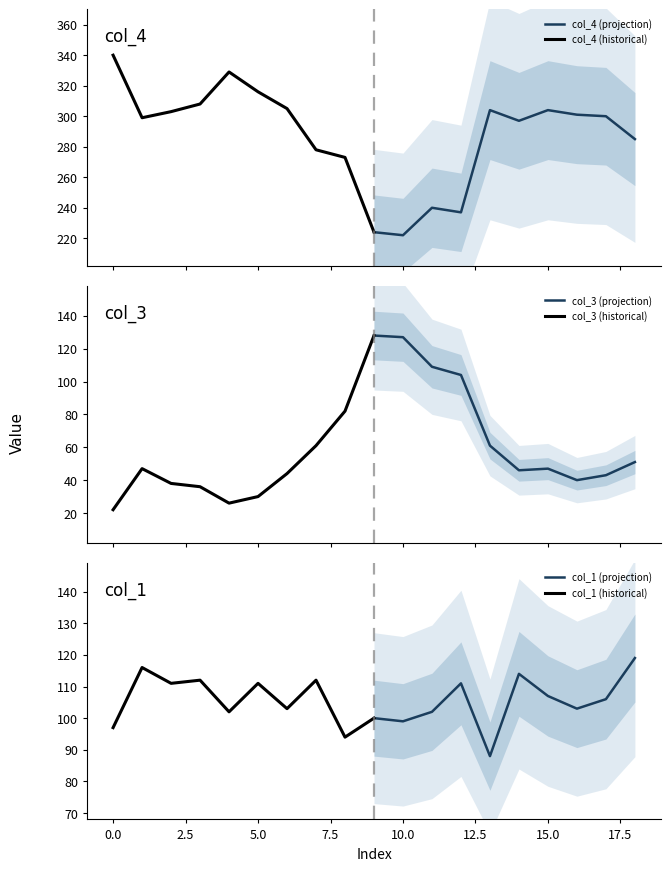

What is the highest value of the col_3 (projection) series?

128